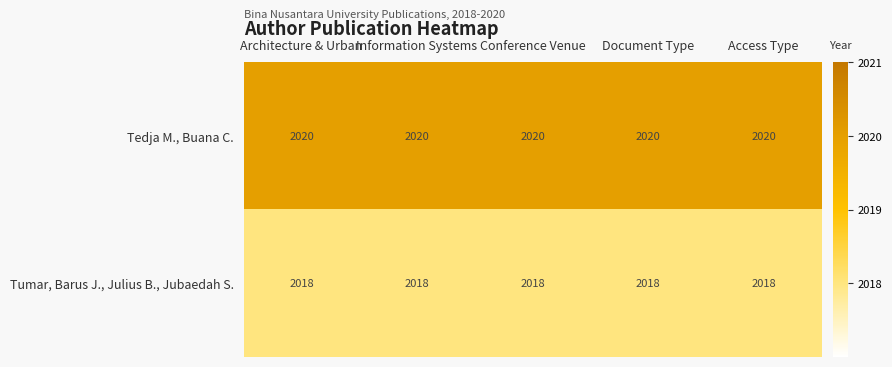

The value of Tedja M., Buana C. at Conference Venue is 2020. True or false?

True